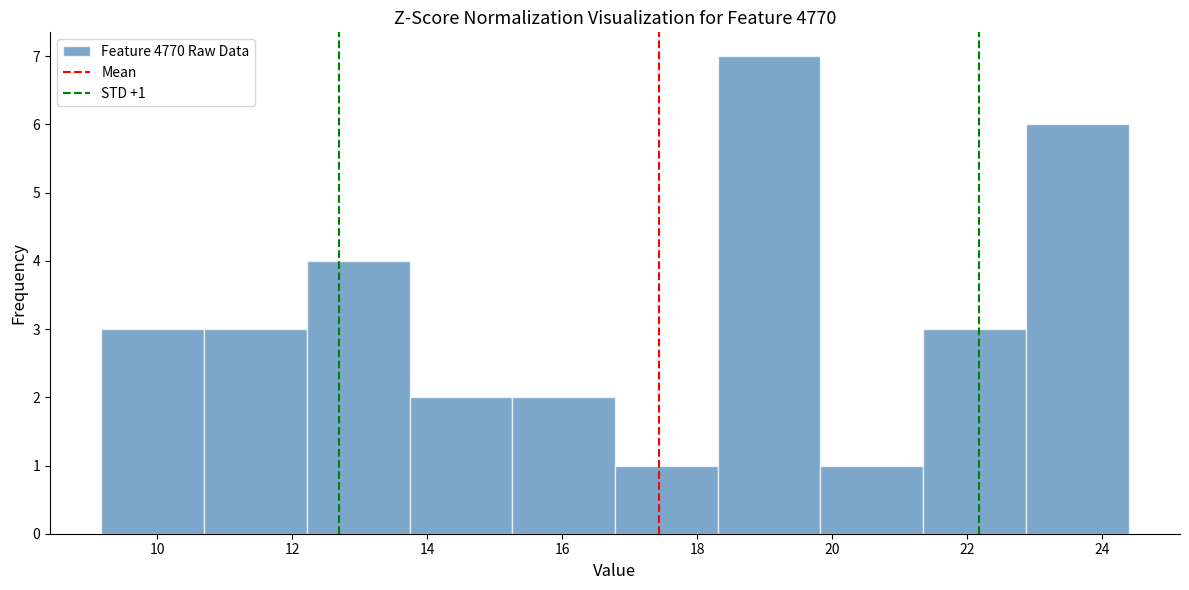

Over which range of the x-axis is the bar tallest?

18.4 to 19.8